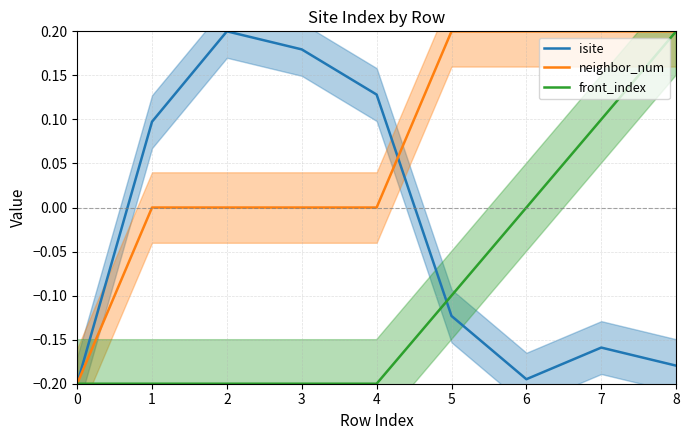

What is the value of the front_index point at the 5th from the left?

-0.2